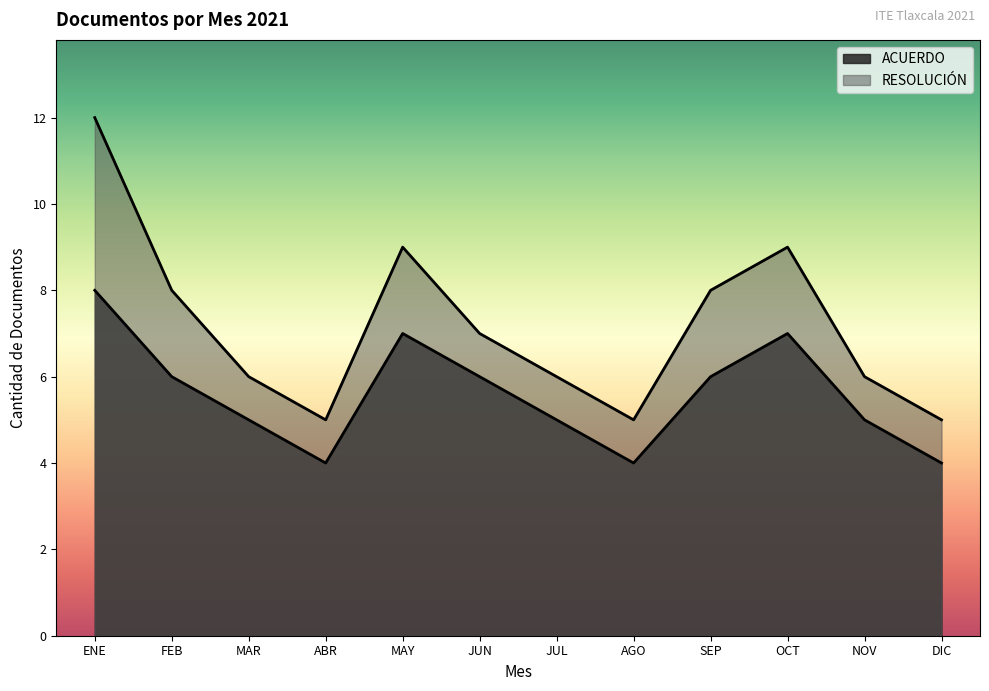

Between ENE and ENE, which is larger?

ENE